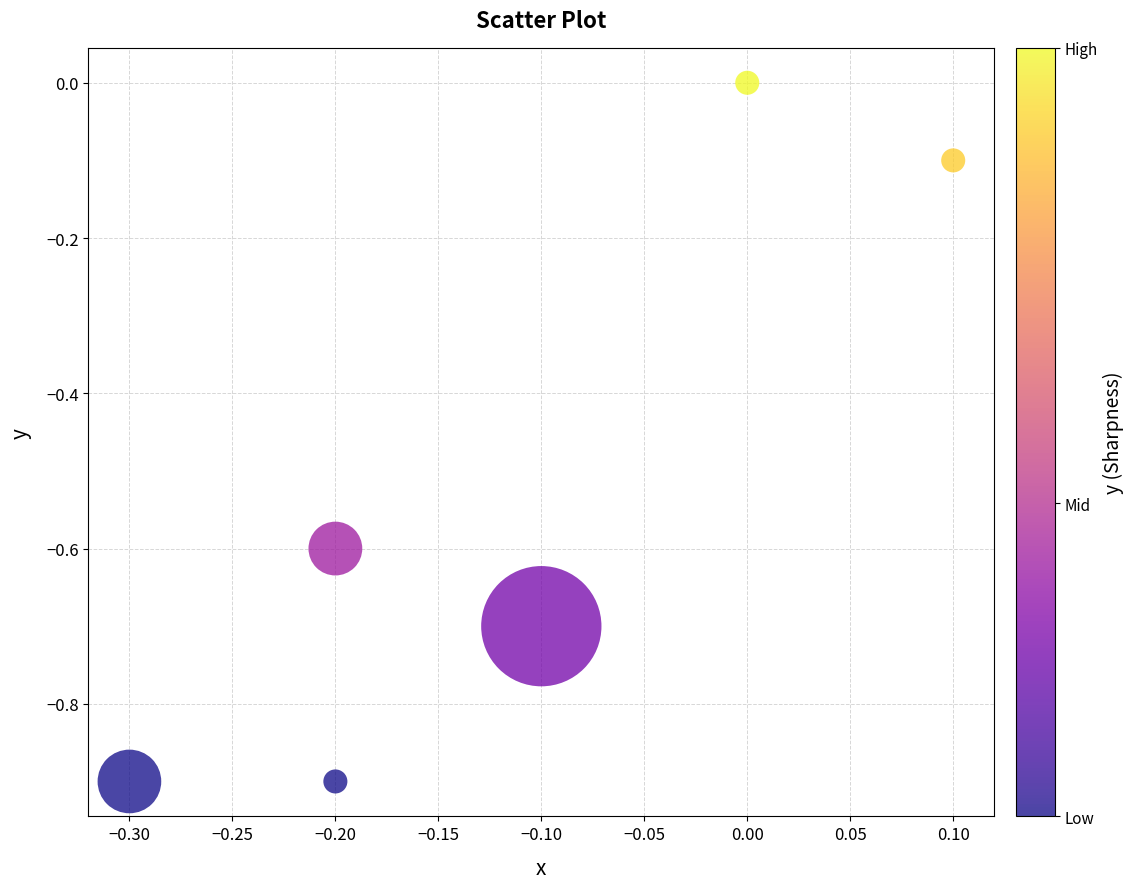

What is the range of Y values (max minus min)?

0.9